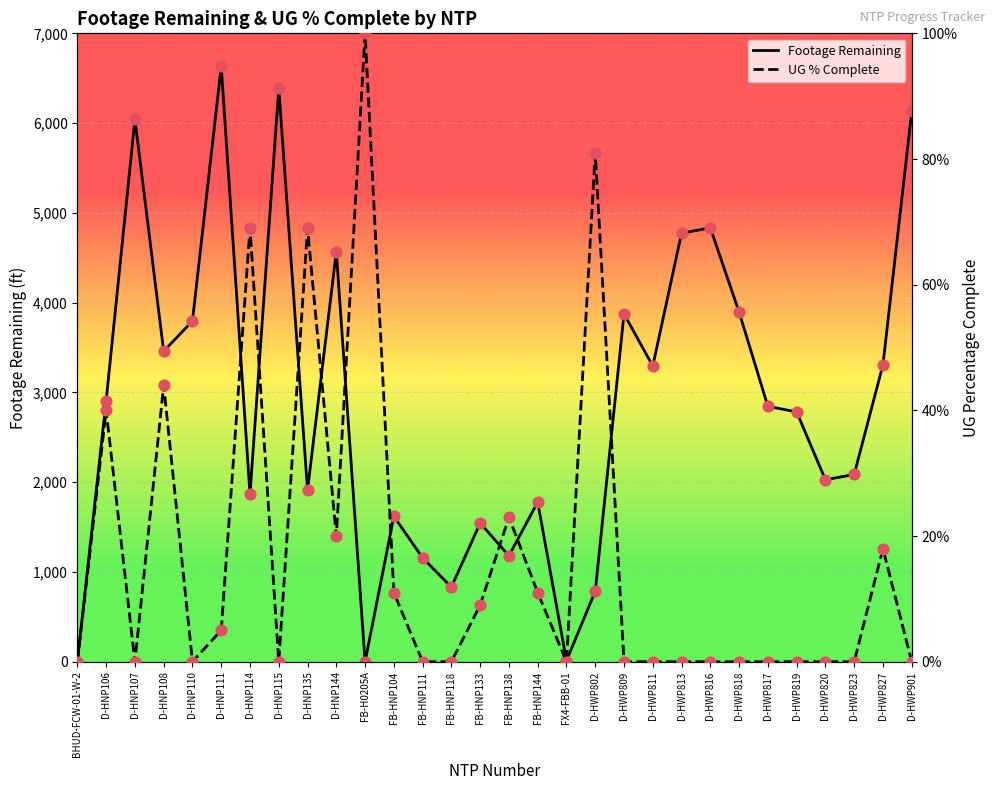

Which series contains the highest Y value?

Footage Remaining